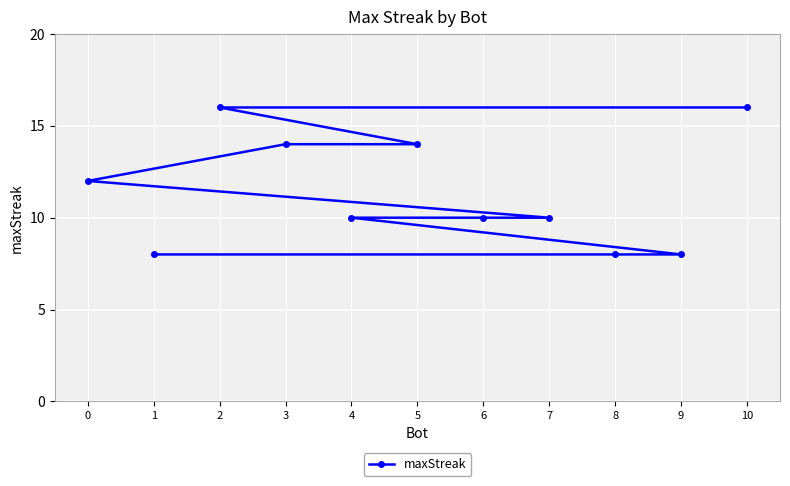

Which label corresponds to the largest value in the chart?

10